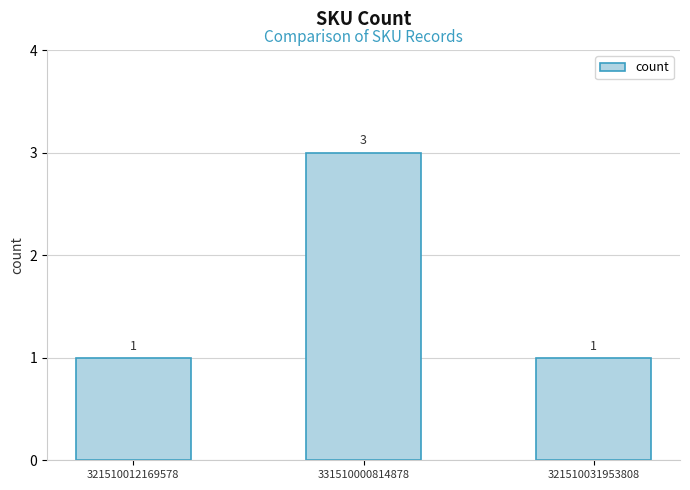

The value at 331510000814878 is 3. True or false?

True